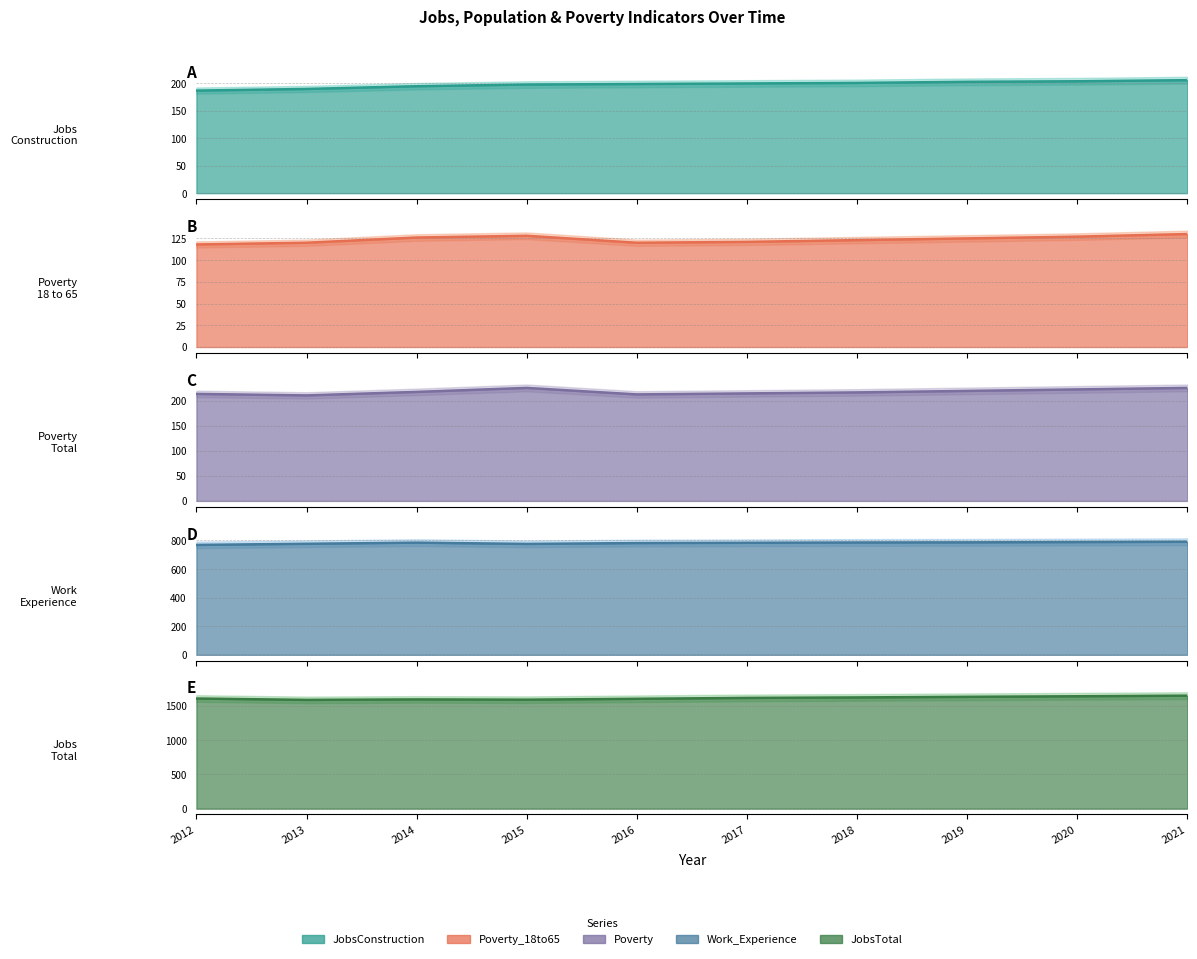

Where is JobsConstruction line nearest to the value 196?

2014